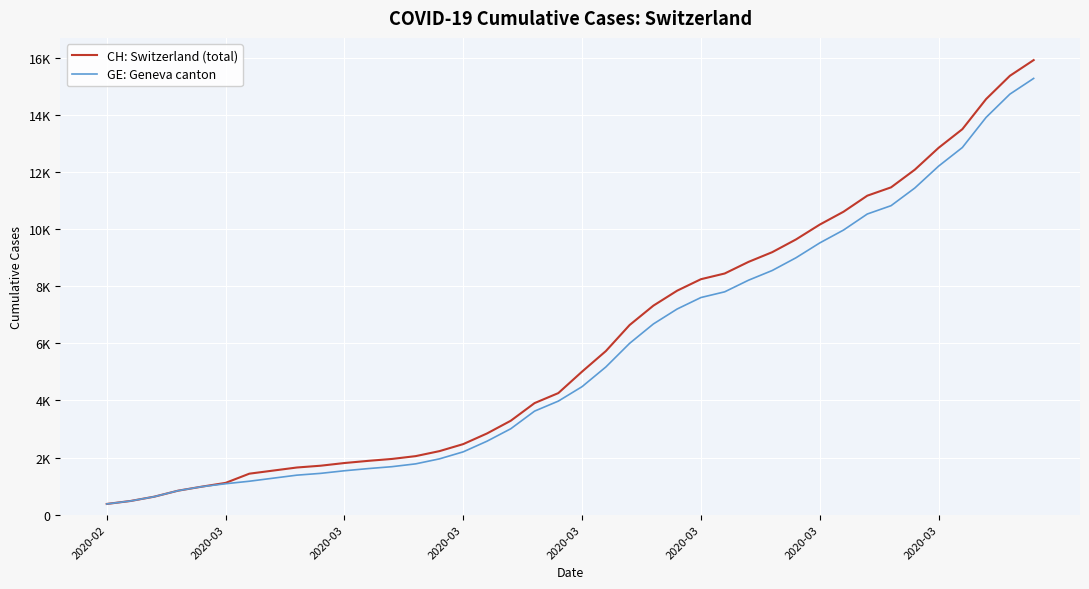

Does the chart have visible grid lines?

Yes